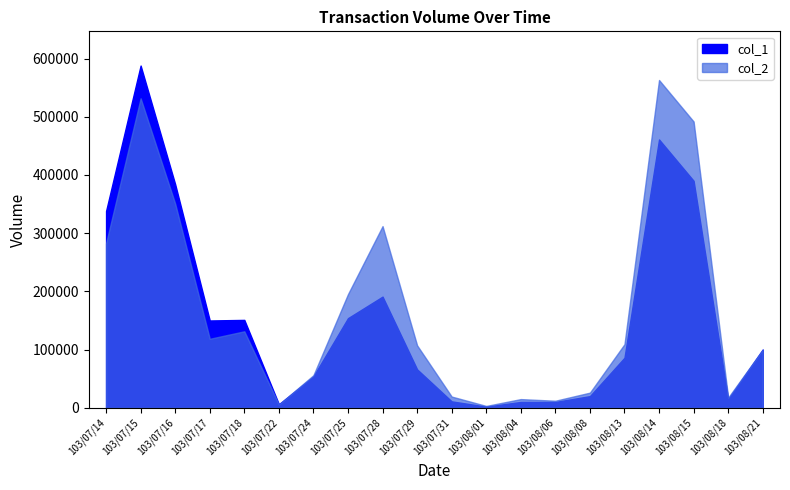

What is the label of the 1st point from the right?

103/08/21